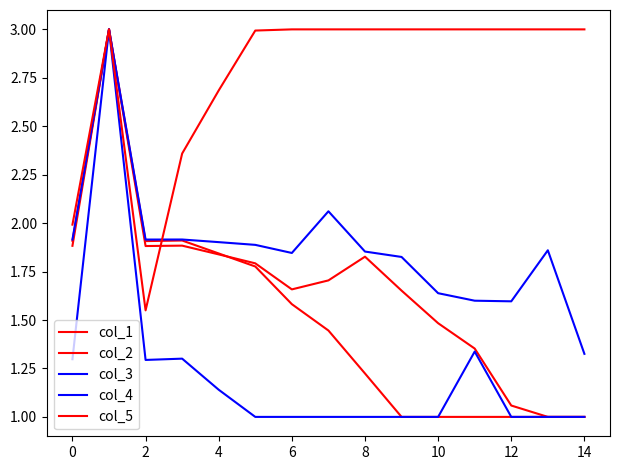

Which series has the largest total across all categories?

col_5